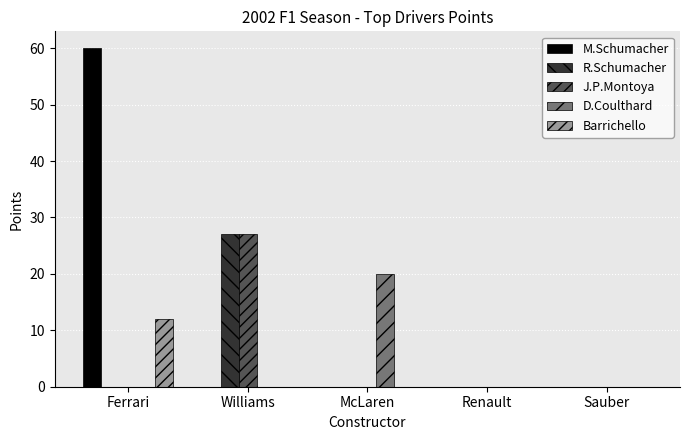

Which series has the widest spread of values?

M.Schumacher